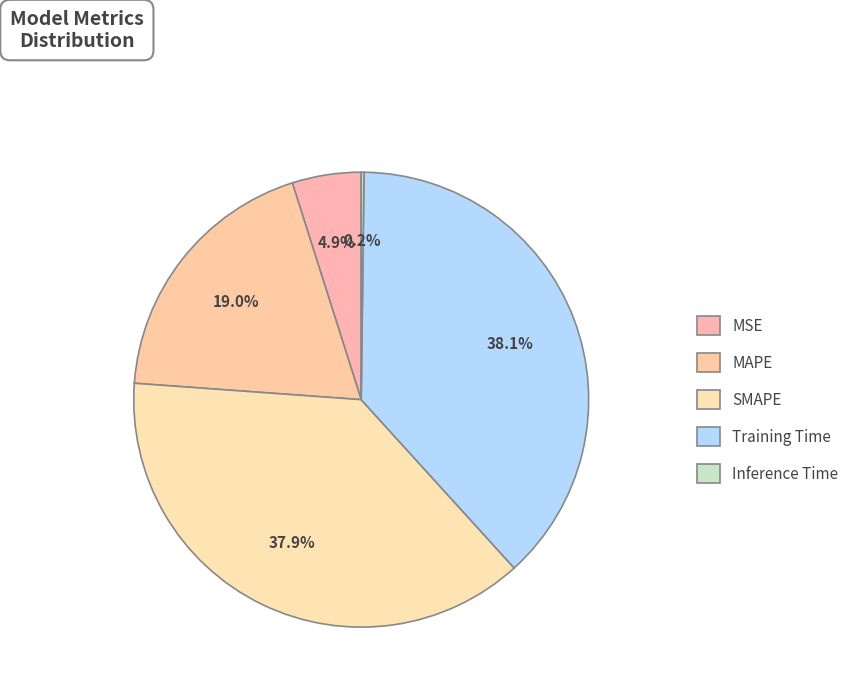

Which category has the smallest portion of the pie?

Inference Time